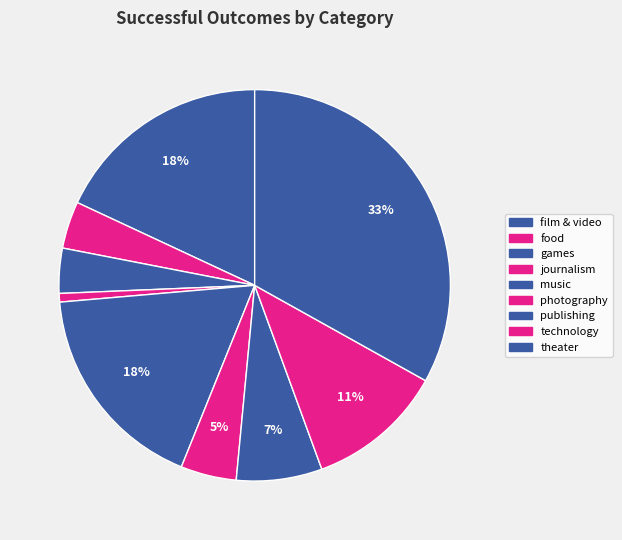

What is the largest slice in the pie chart?

theater